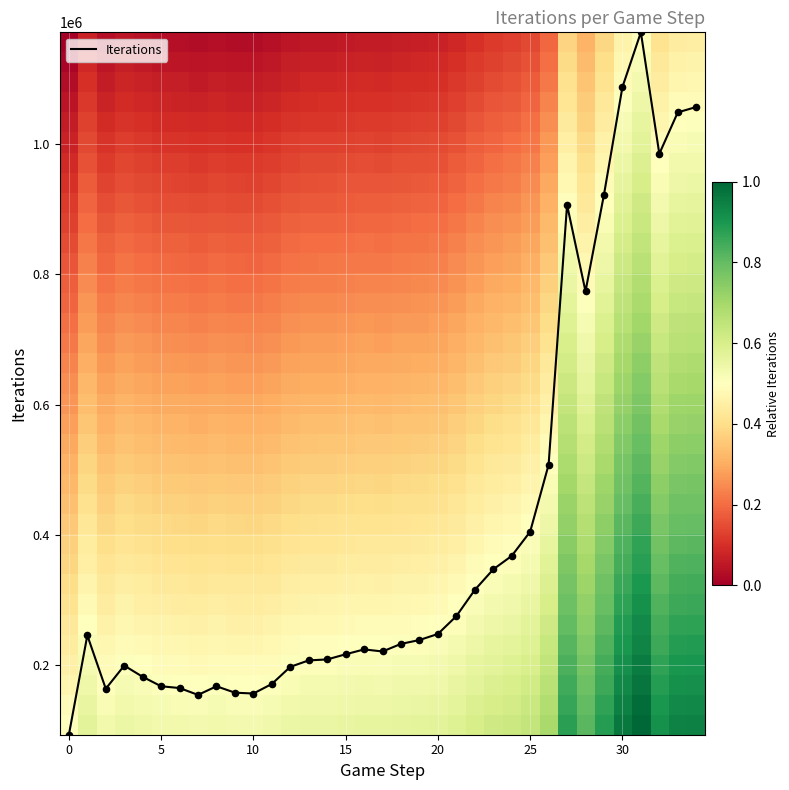

Between 23 and 29, which is larger?

29